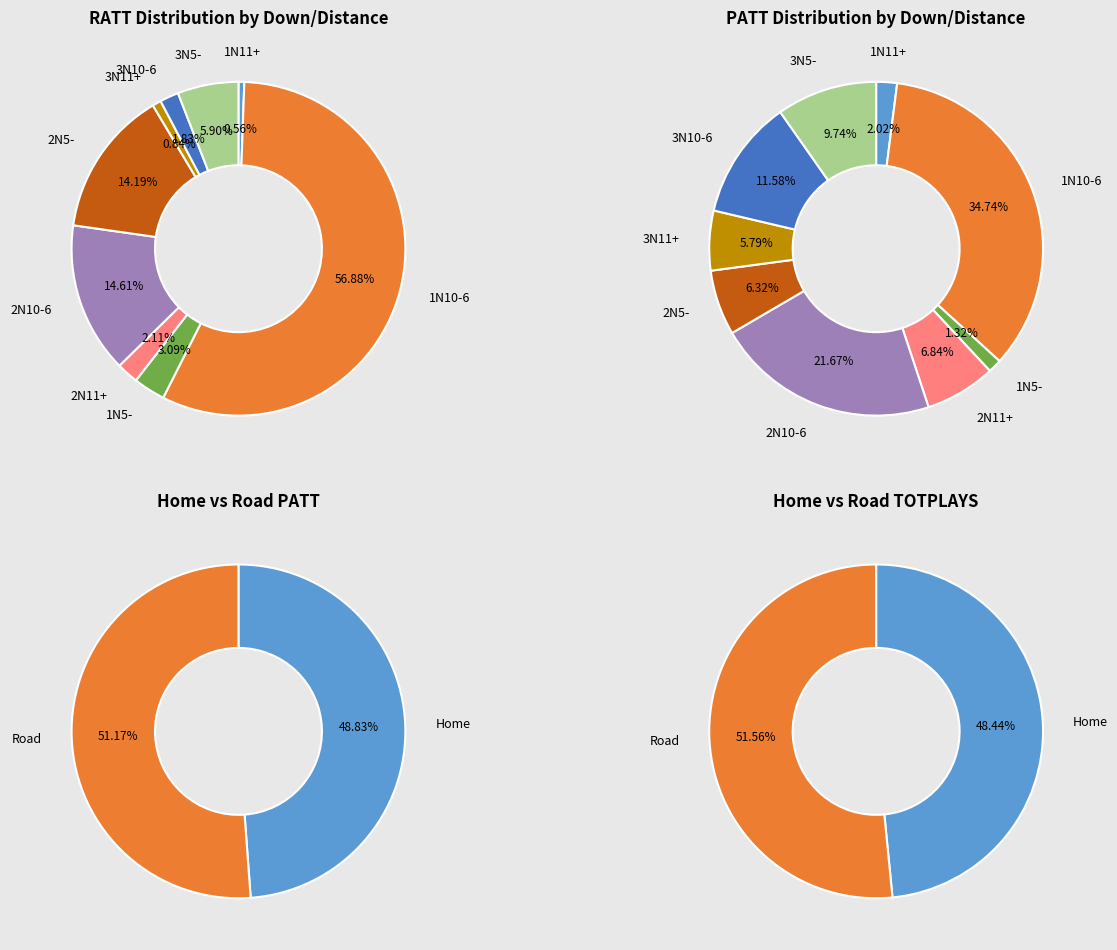

To the nearest percent, what portion does 3N5- represent?

10%